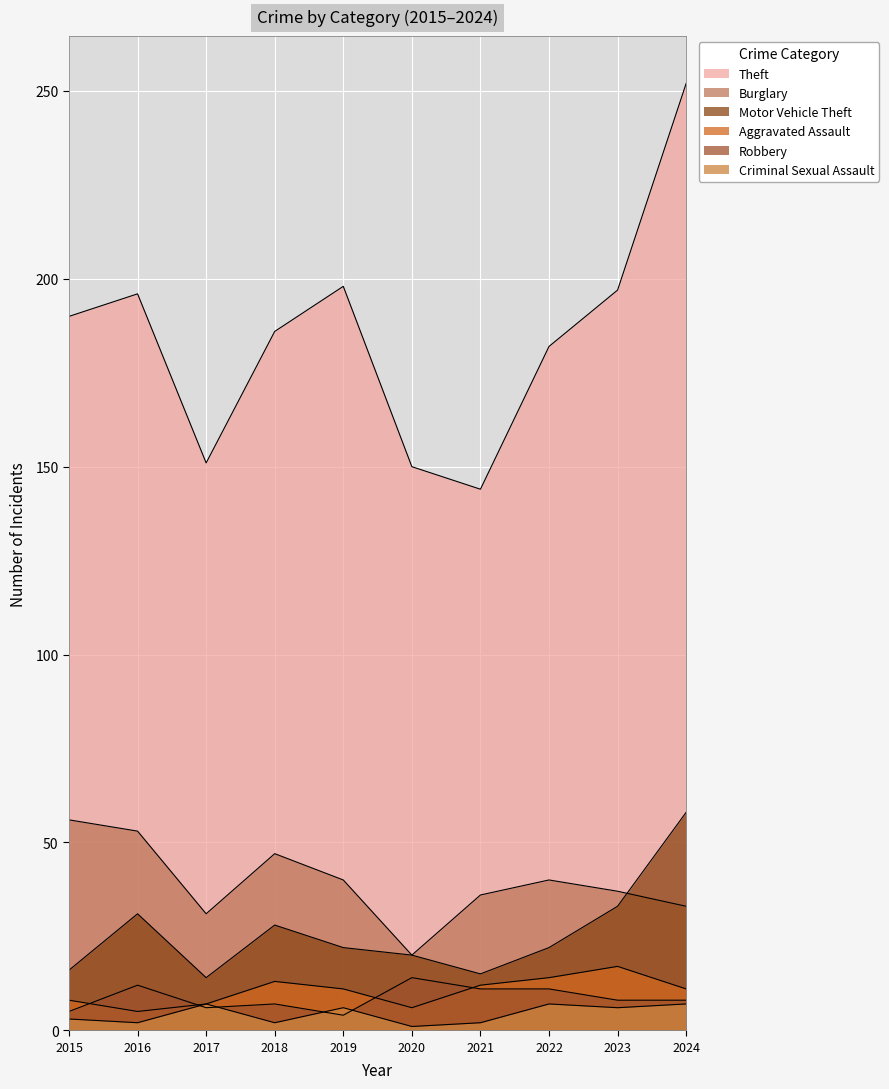

How many data points in Robbery are less than 8?

4